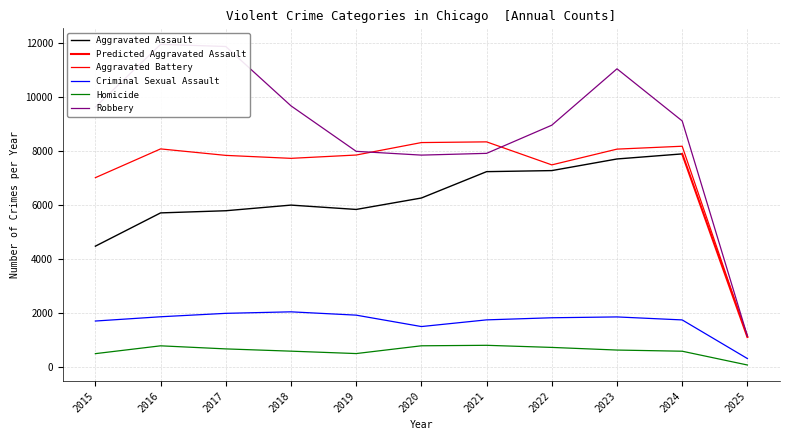

What is the spread (max minus min) of values at 2022?

8237